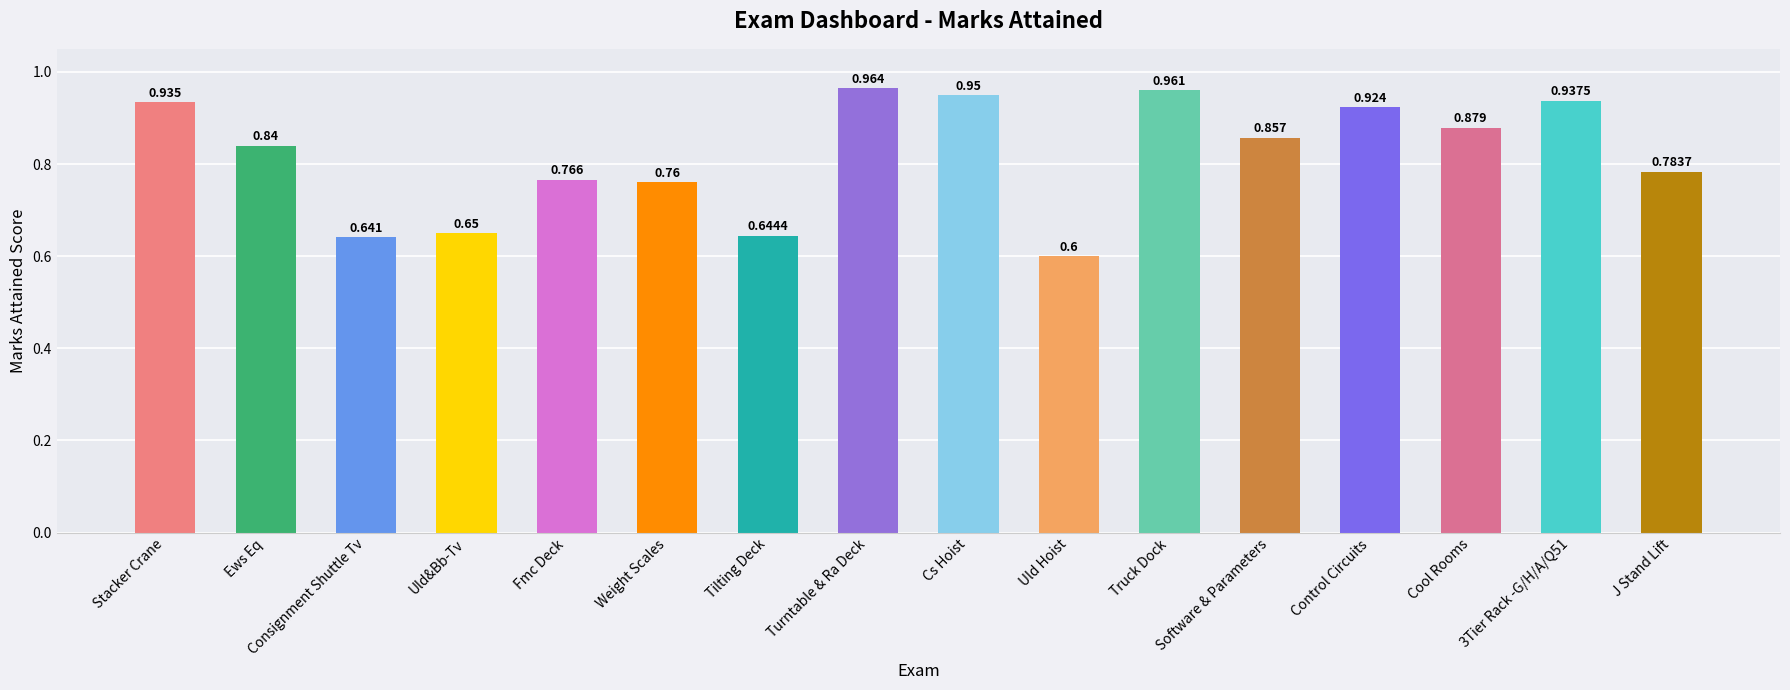

List the labels in order of value, largest first.

Turntable & Ra Deck, Truck Dock, Cs Hoist, 3Tier Rack -G/H/A/Q51, Stacker Crane, Control Circuits, Cool Rooms, Software & Parameters, Ews Eq, J Stand Lift, Fmc Deck, Weight Scales, Uld&Bb-Tv, Tilting Deck, Consignment Shuttle Tv, Uld Hoist